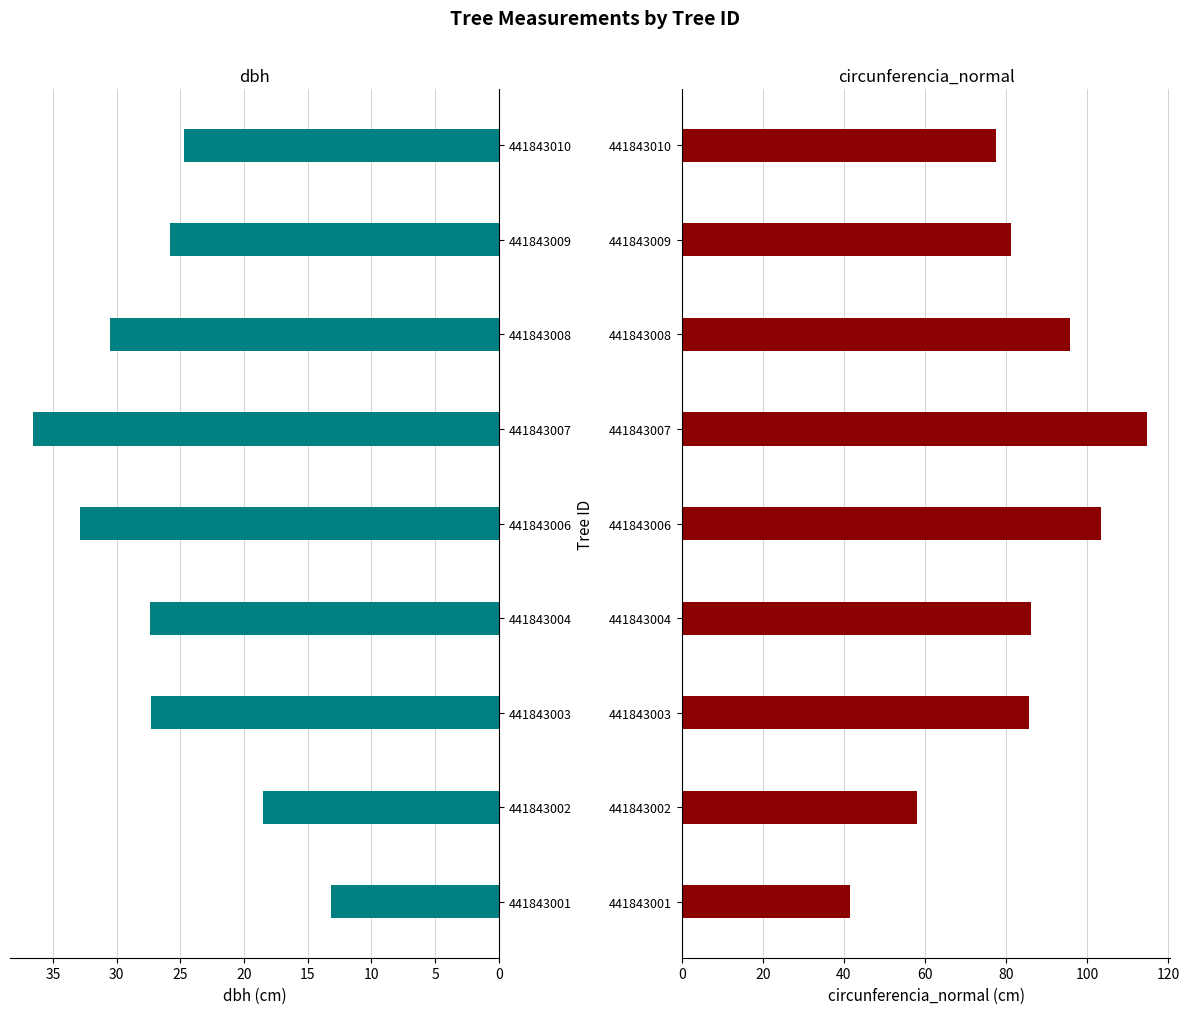

How many series are shown in this chart?

2